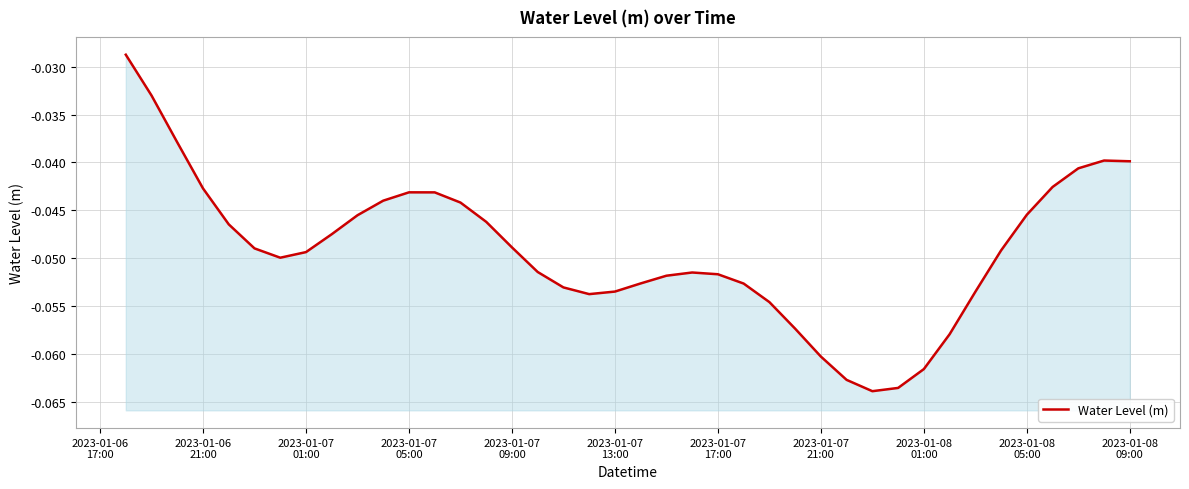

At which label is the value closest to 0?

2023-01-06
17:00